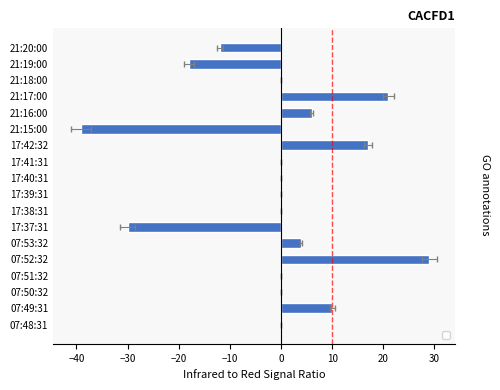

What is the difference between the values at 10 and −10?

29